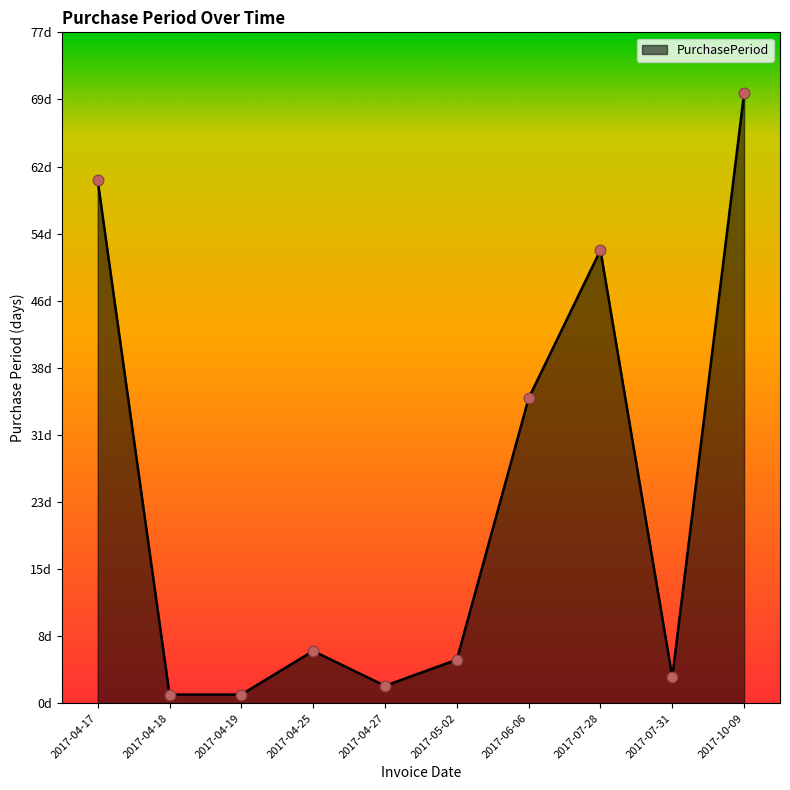

Approximately how many times larger is the value at 2017-07-31 compared to 2017-06-06?

0.1